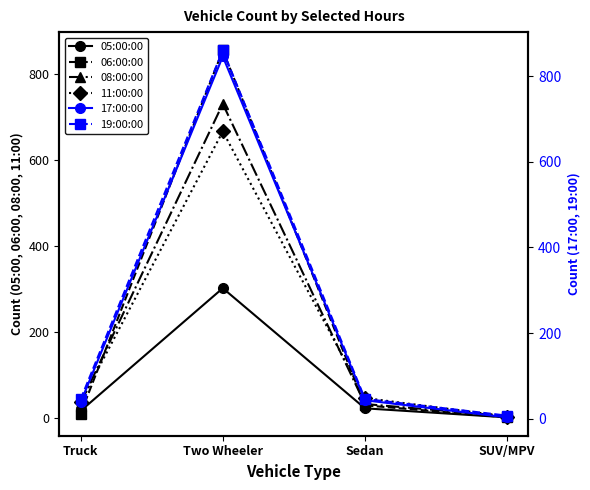

Reading left to right, transcribe all the data shown in this chart.

05:00:00: 17	302	23	2
06:00:00: 11	854	30	2
08:00:00: 35	730	33	5
11:00:00: 37	666	47	4
17:00:00: 38	846	43	3
19:00:00: 45	860	46	7